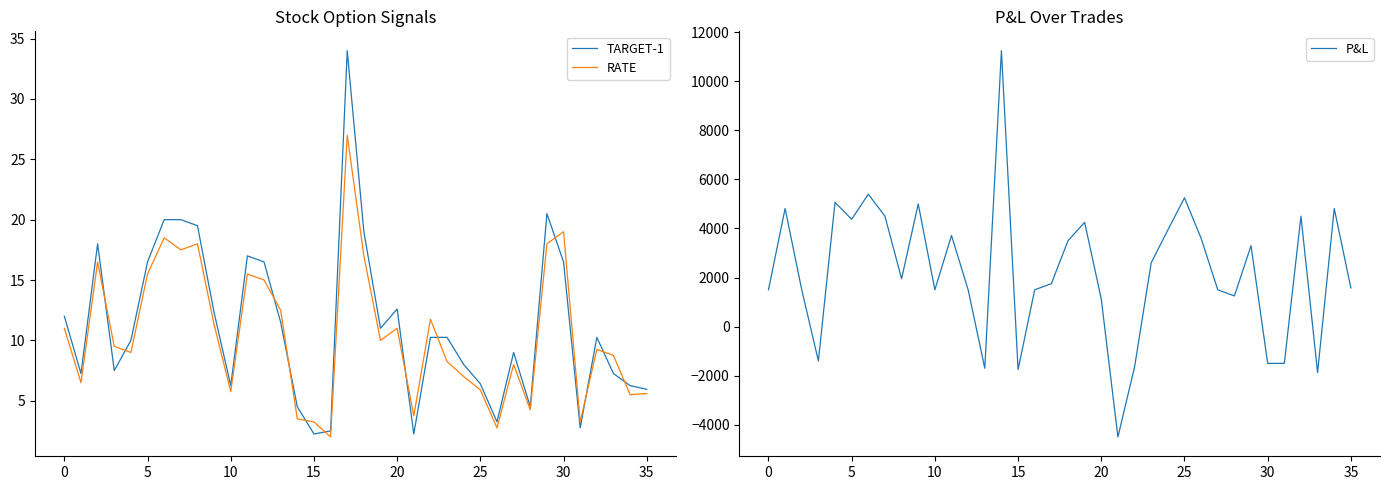

True or false: TARGET-1 has more than 1 points higher than both neighbors.

True